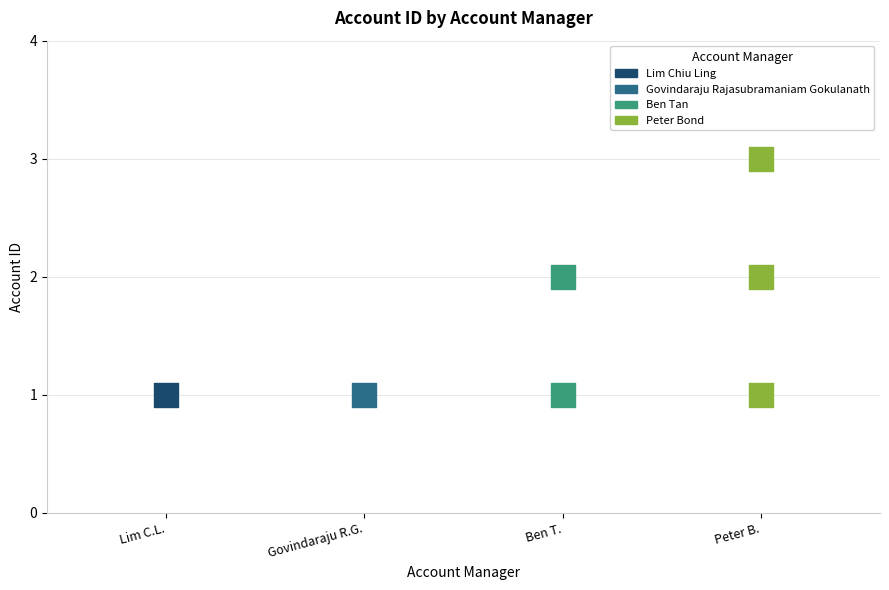

What is the ratio of the value at Ben Tan to the value at Govindaraju Rajasubramaniam Gokulanath?

2.0